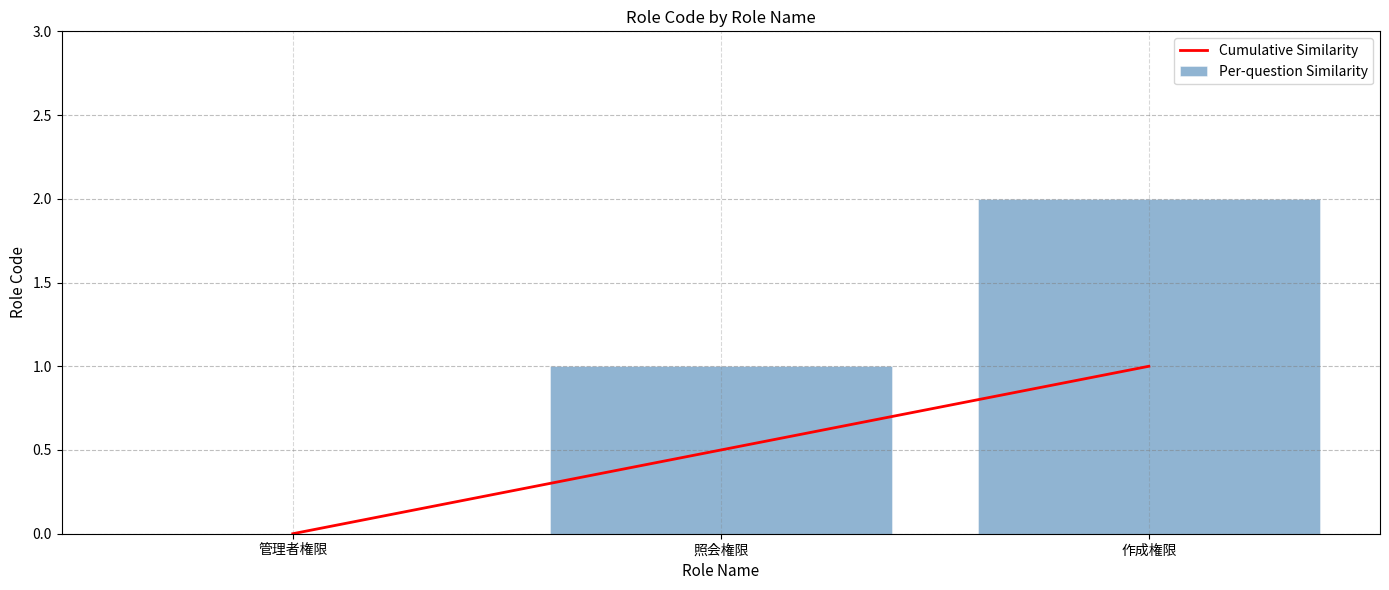

Which series has the largest range (max minus min)?

Per-question Similarity